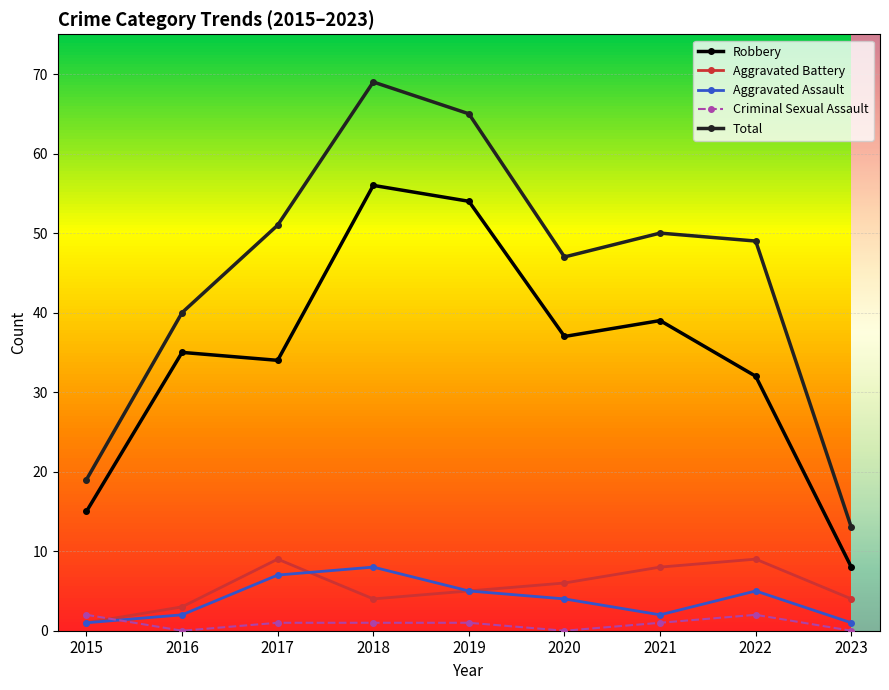

What is the spread (max minus min) of values at 2021?

49